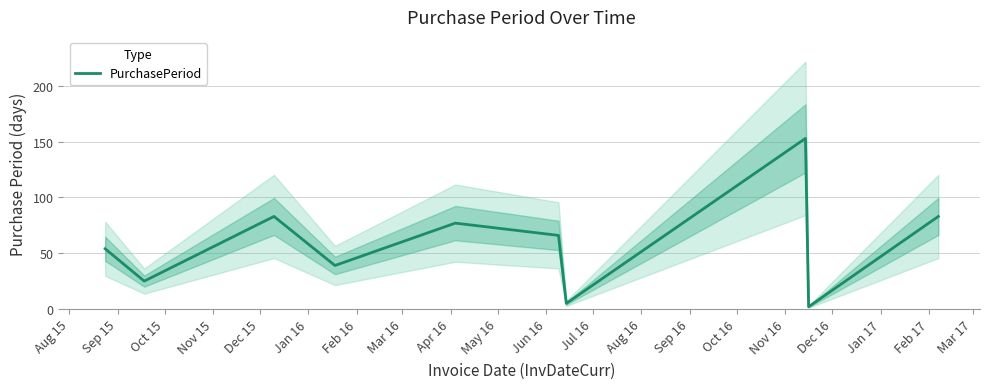

How many interior local peaks (higher than both neighbors) does the data have?

3